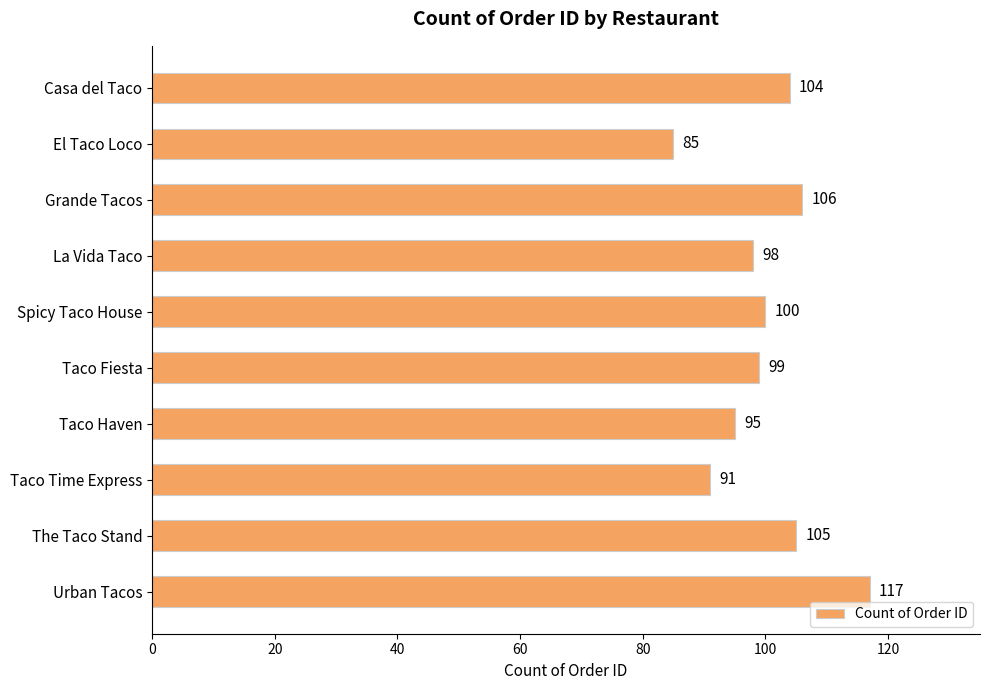

What is the sum of all values?

1000